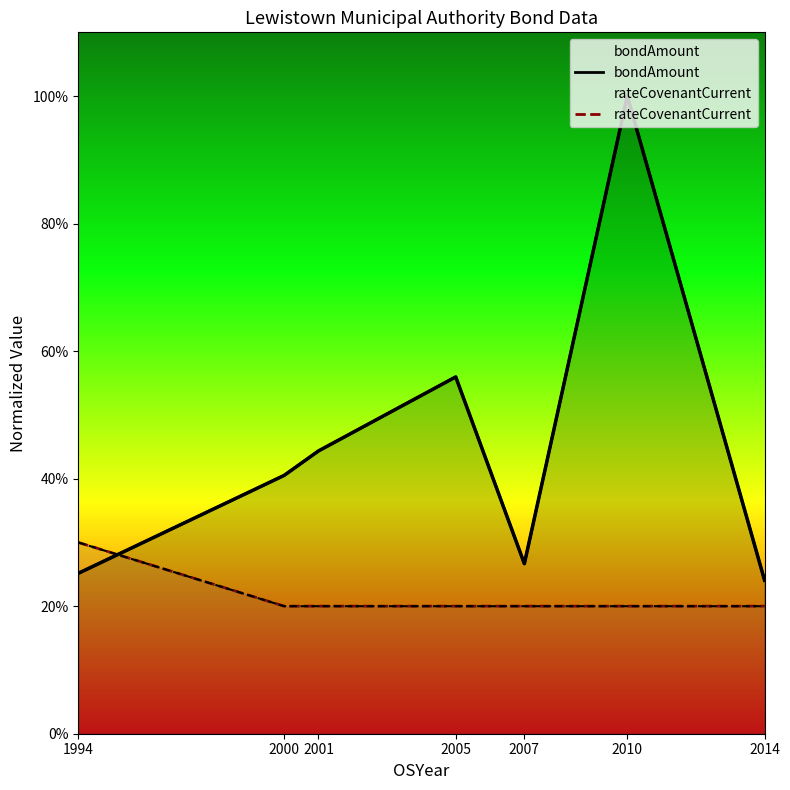

Rank the series by their maximum value, from highest to lowest.

bondAmount, rateCovenantCurrent